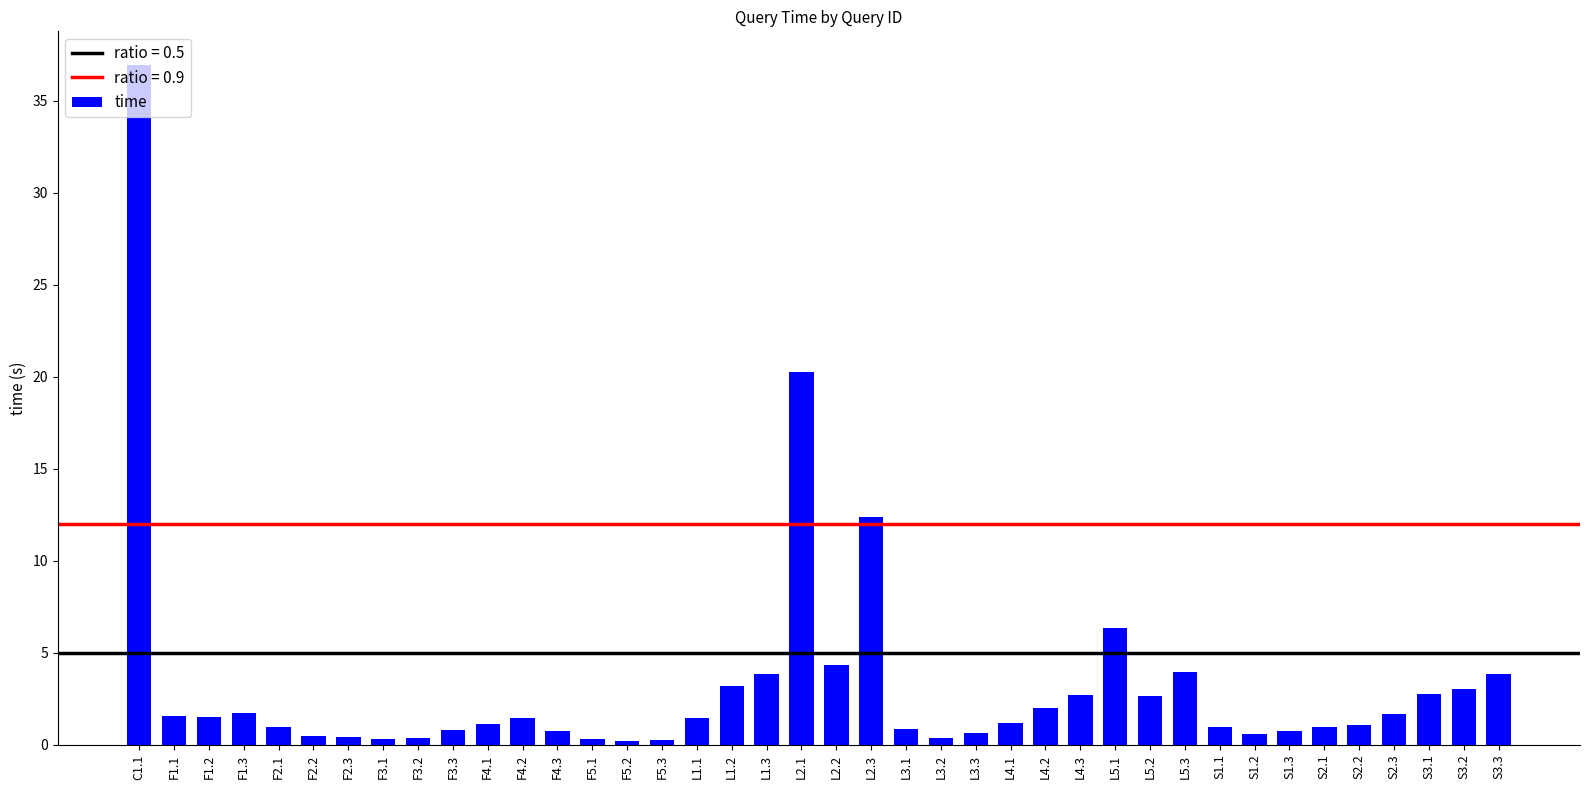

What is the label of the 15th bar from the left?

F5.2